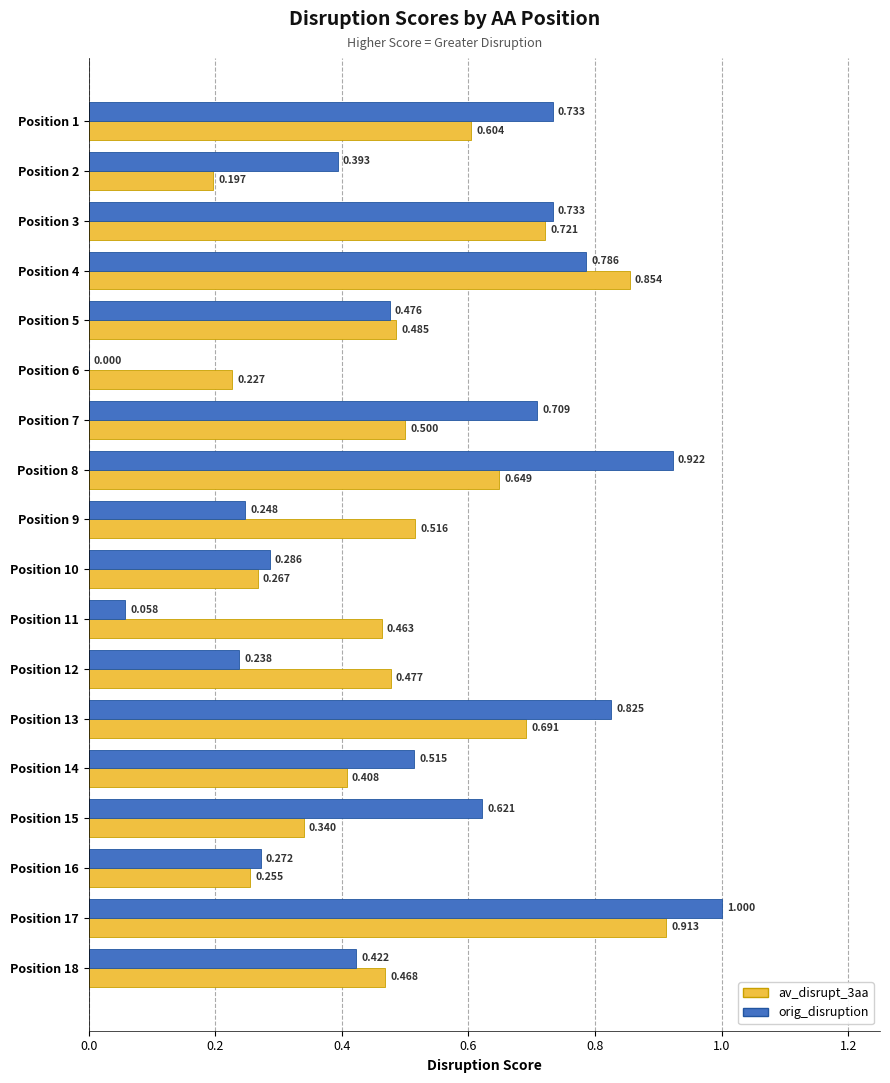

Between Position 2 and Position 10, which series saw the biggest shift?

orig_disruption